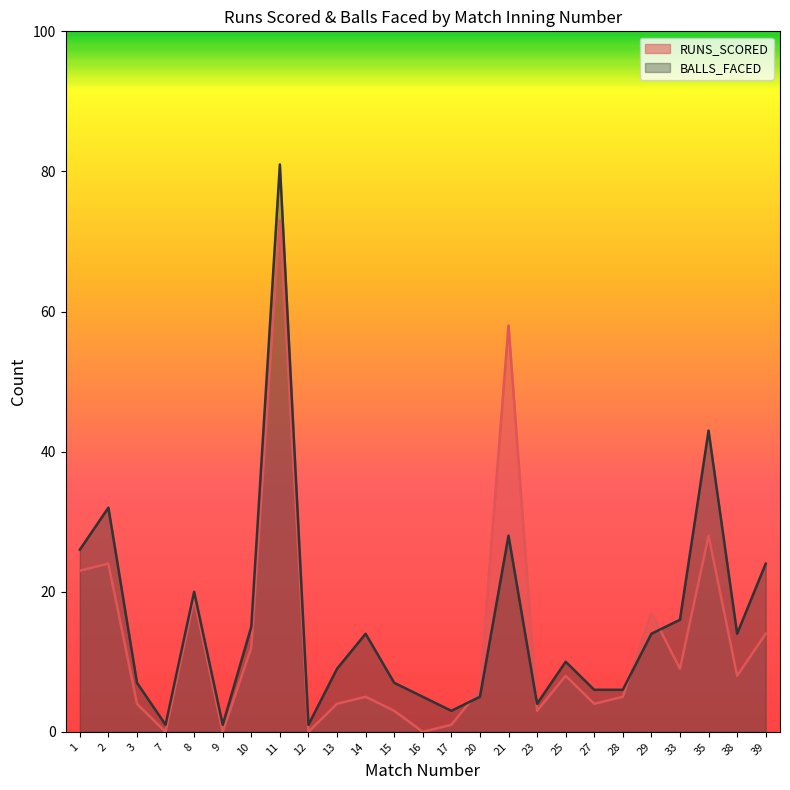

Is it true that RUNS_SCORED equals 8 at 28?

False